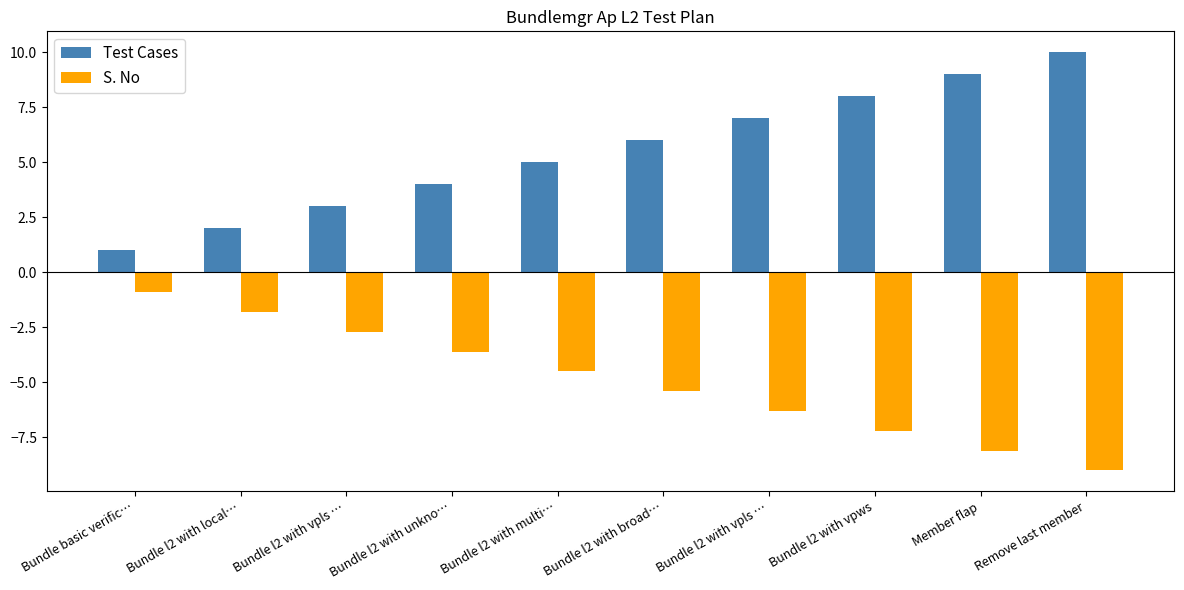

How many bars are there in each group?

2